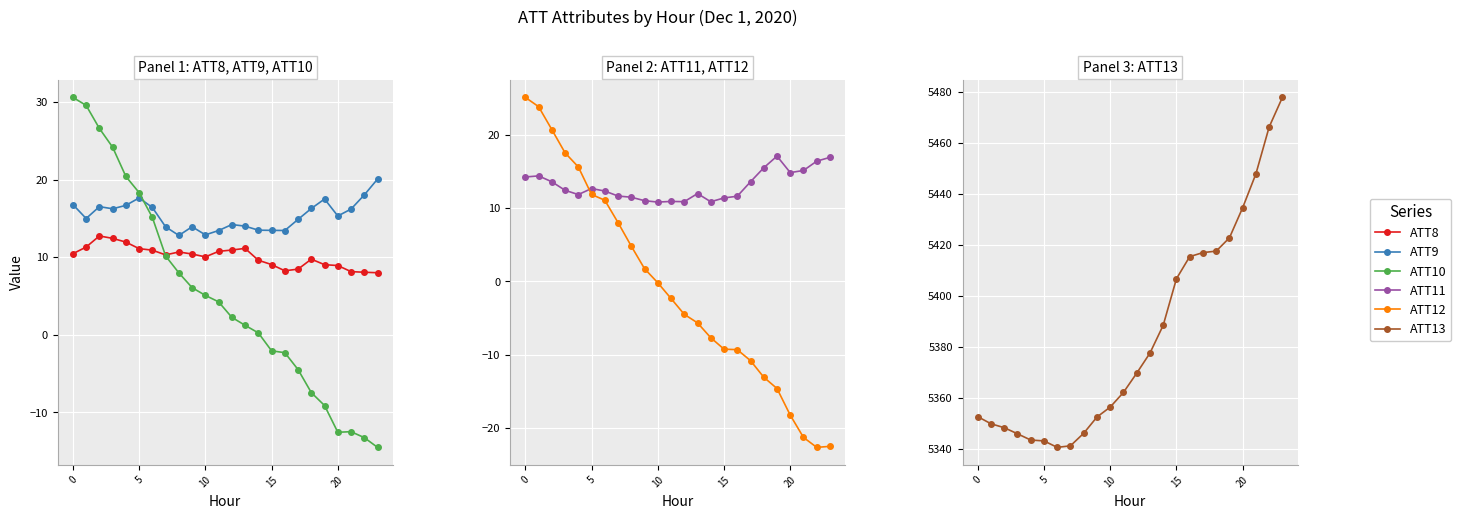

What is the total value across all series at 12?

5403.3